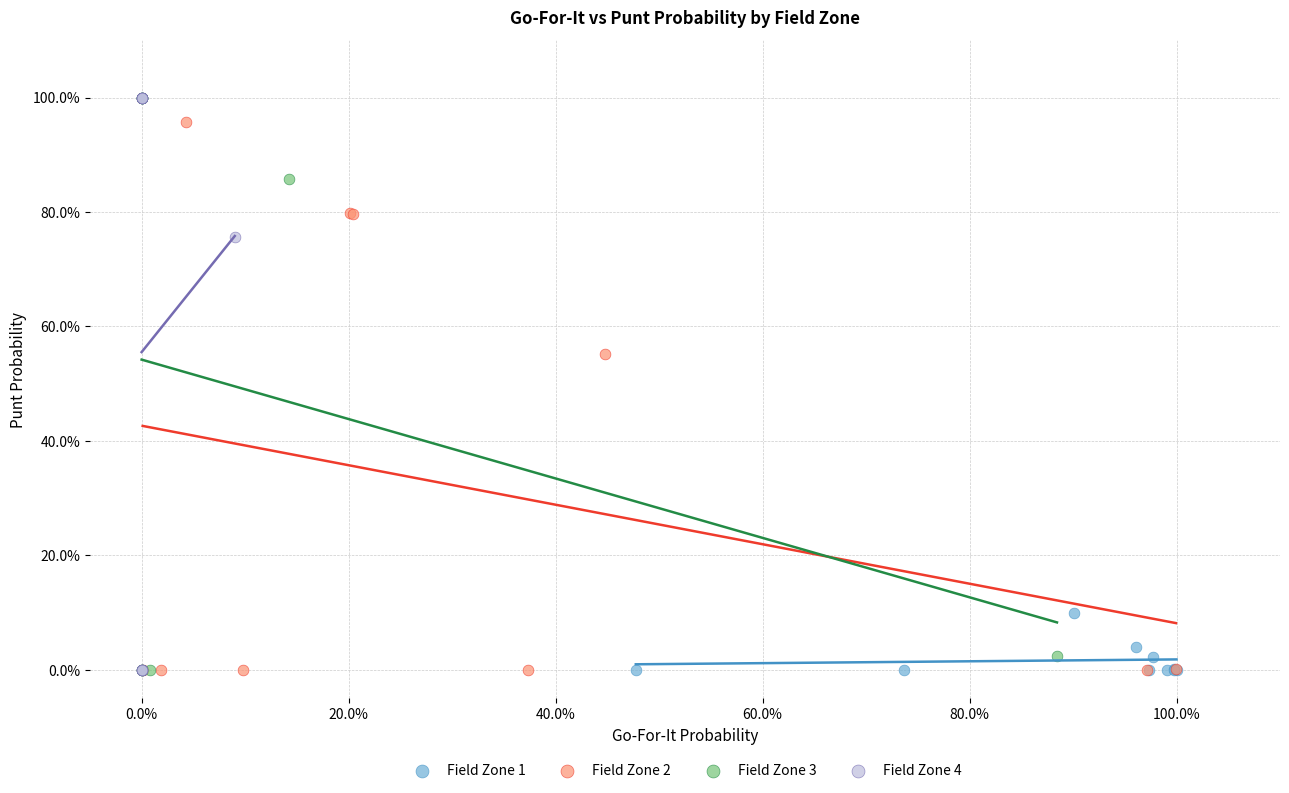

What are all the series names shown in the legend?

Field Zone 1, Field Zone 2, Field Zone 3, Field Zone 4